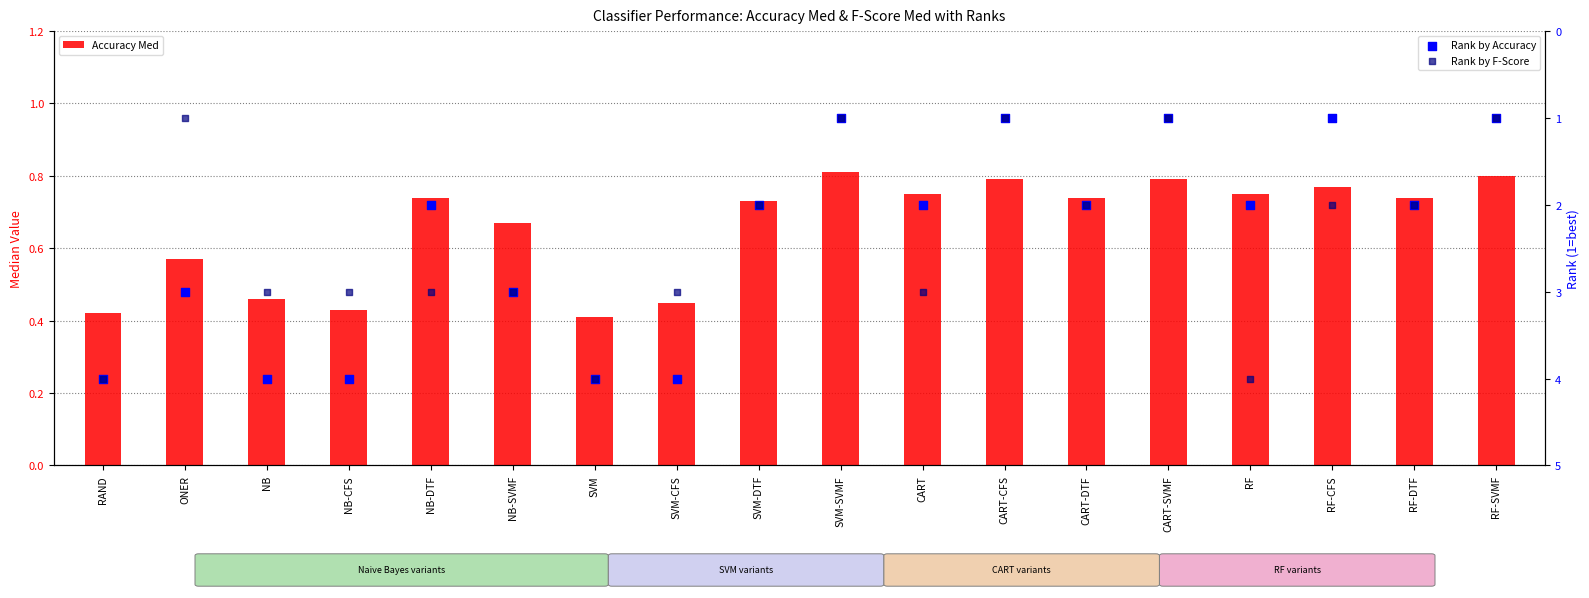

What are all the series names shown in the legend?

Accuracy Med, Rank by Accuracy, Rank by F-Score